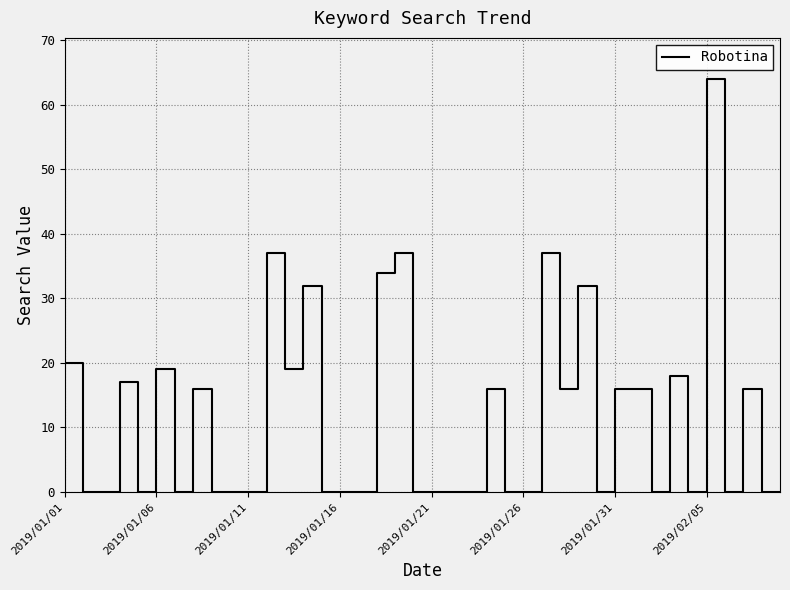

What is the maximum value shown in the chart?

64